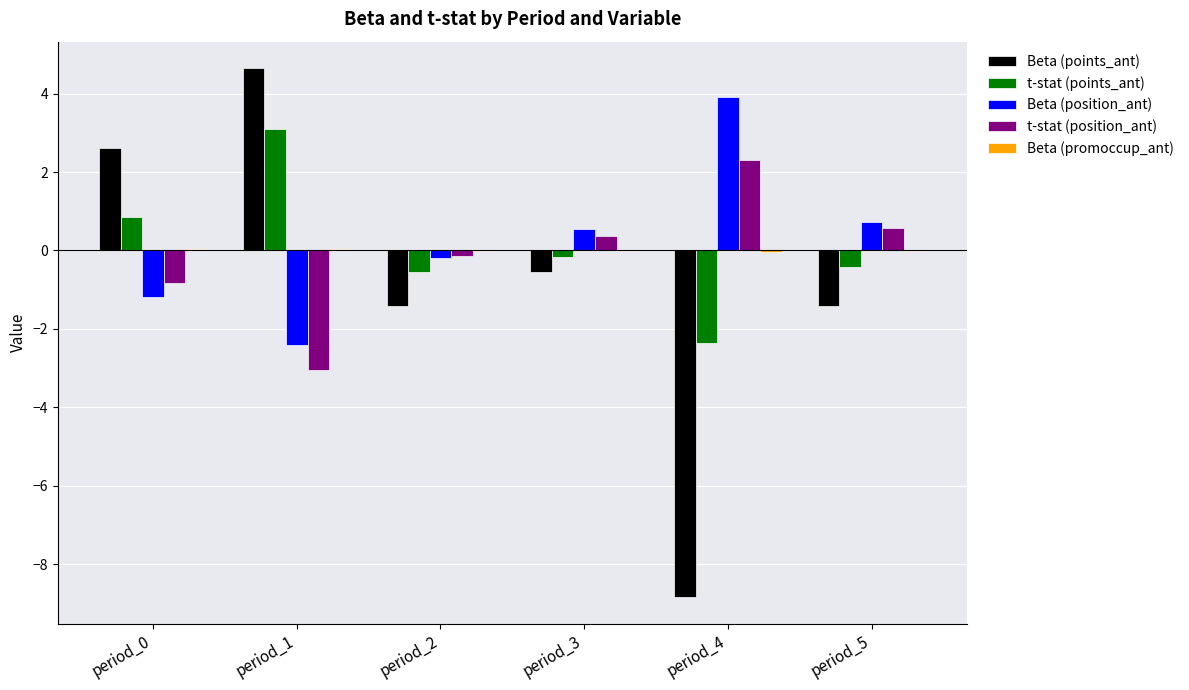

What is the maximum value for Beta (position_ant)?

3.9